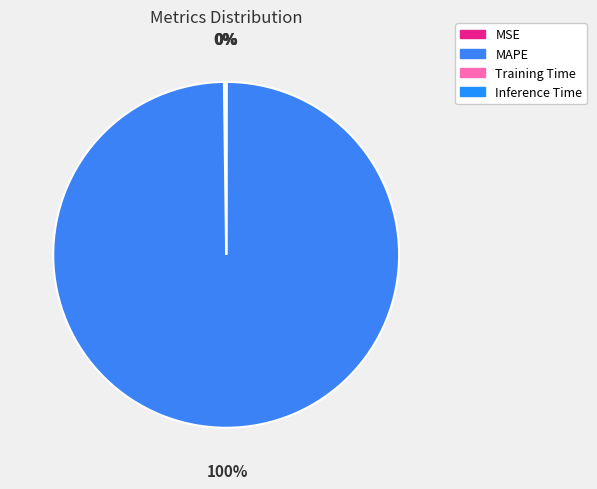

What is the smallest slice in the pie chart?

Training Time